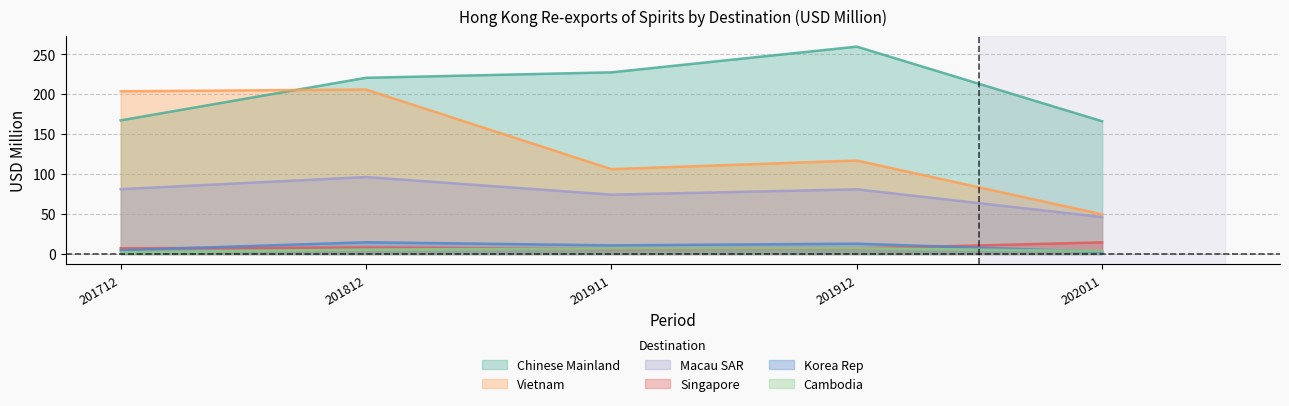

What is the total value across all series at 201712?

466.0